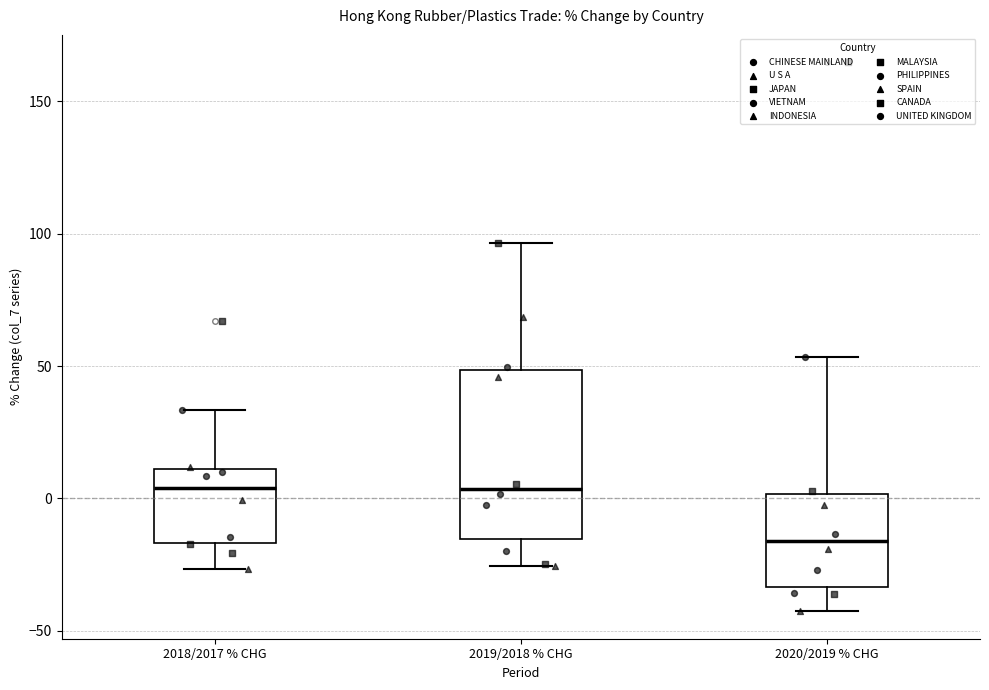

Which box is the tallest, from its lower edge to its upper edge?

2019/2018 % CHG